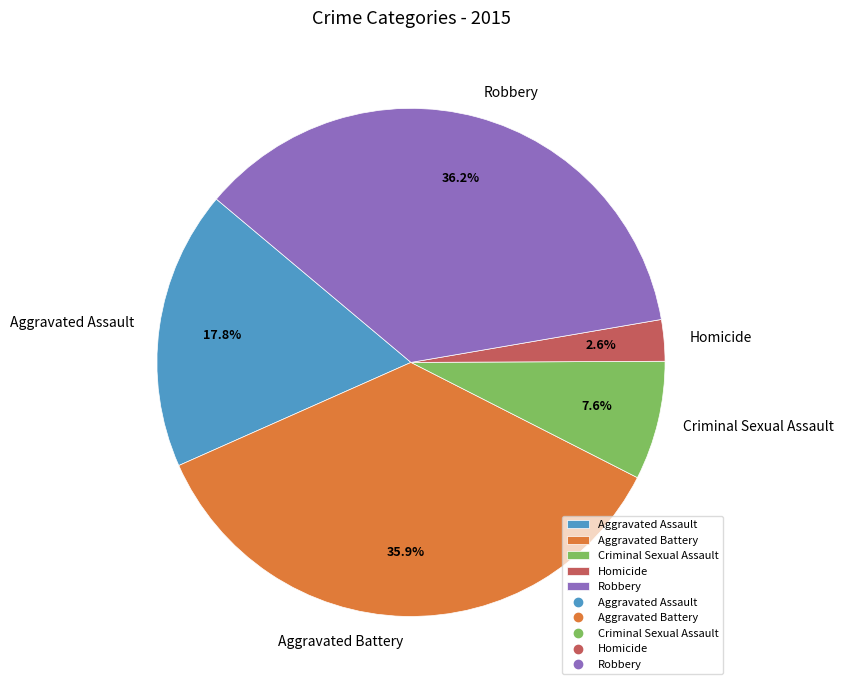

Between Robbery and Criminal Sexual Assault, which is larger?

Robbery